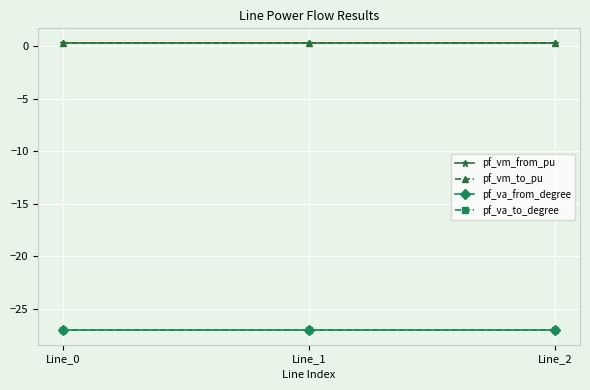

Reading left to right, list all the values displayed in this chart.

pf_vm_from_pu: 0.3	0.3	0.3
pf_vm_to_pu: 0.3	0.3	0.3
pf_va_from_degree: -27.0	-27.0	-27.0
pf_va_to_degree: -27.0	-27.0	-27.0